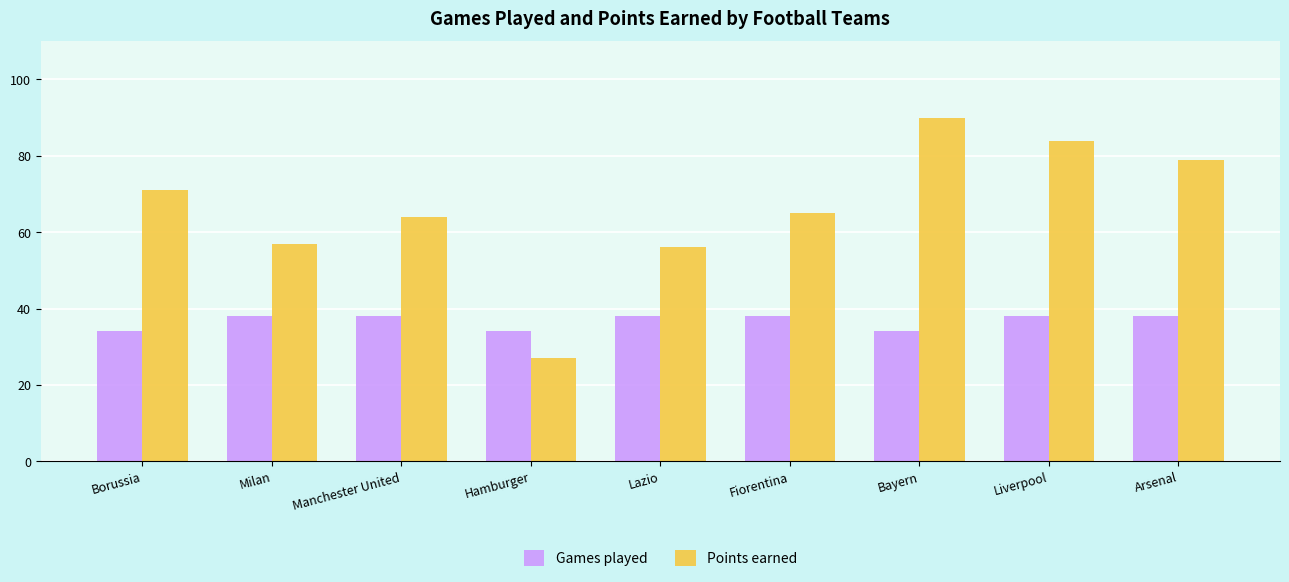

What is the difference between the maximum and second lowest values in the Games played series?

4